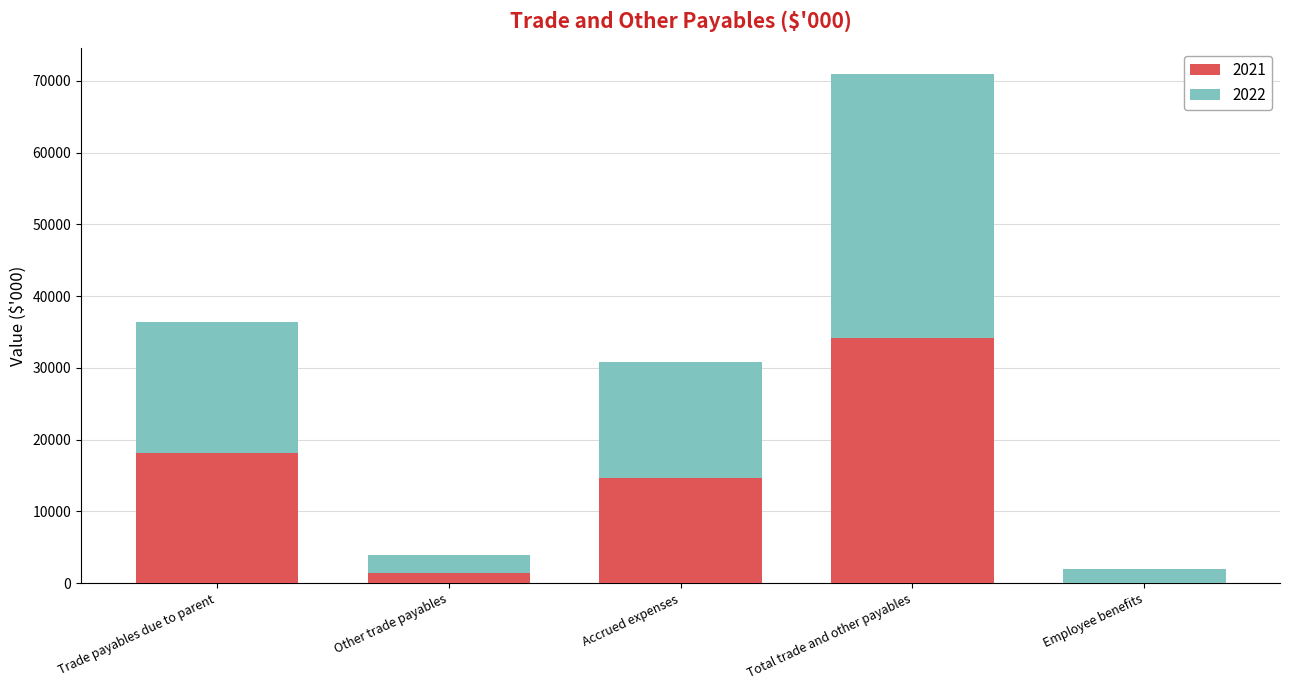

What is the total value across all series at Trade payables due to parent?

36371